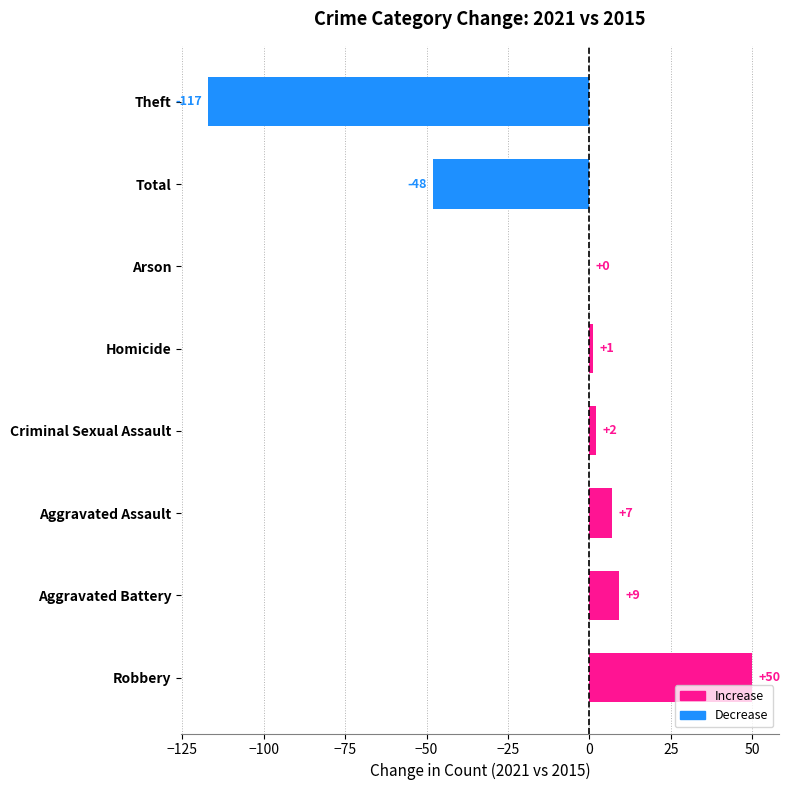

The chart shows a value of -117 at Theft. True or false?

True